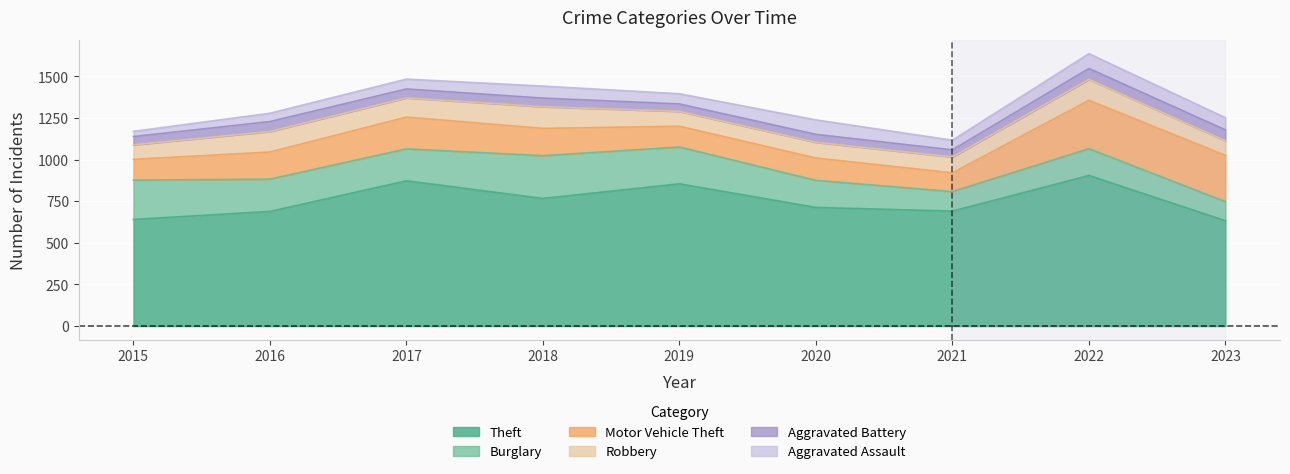

How many data points in Theft are less than 713?

4